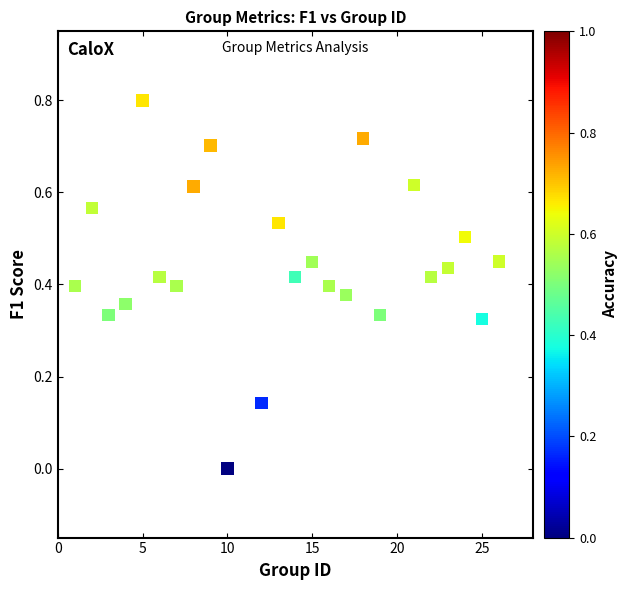

What is the range of Y values (max minus min)?

0.8